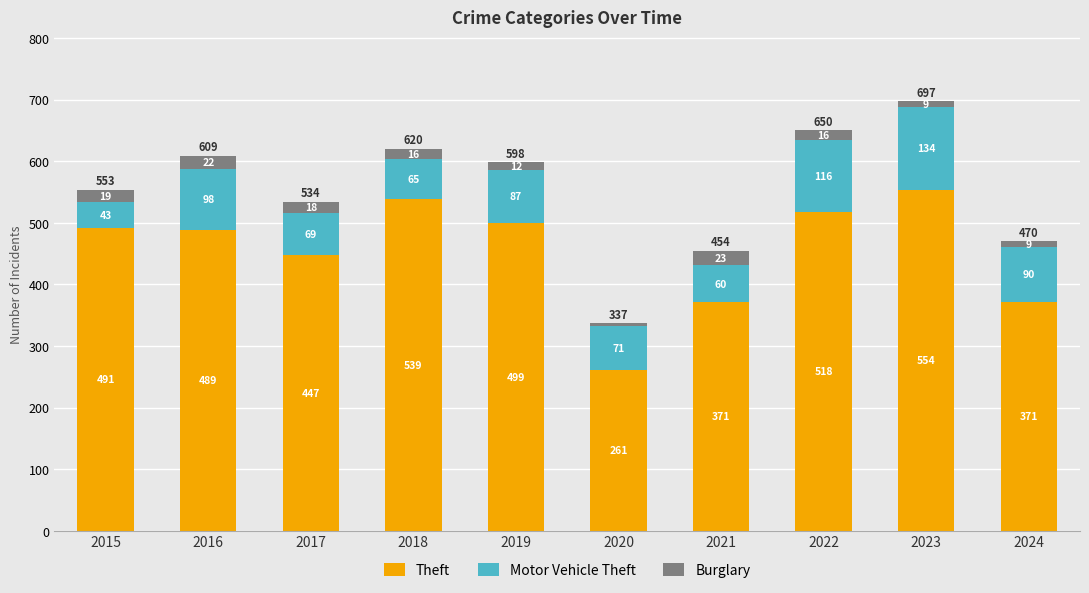

What is the total value across all series at 2020?

337